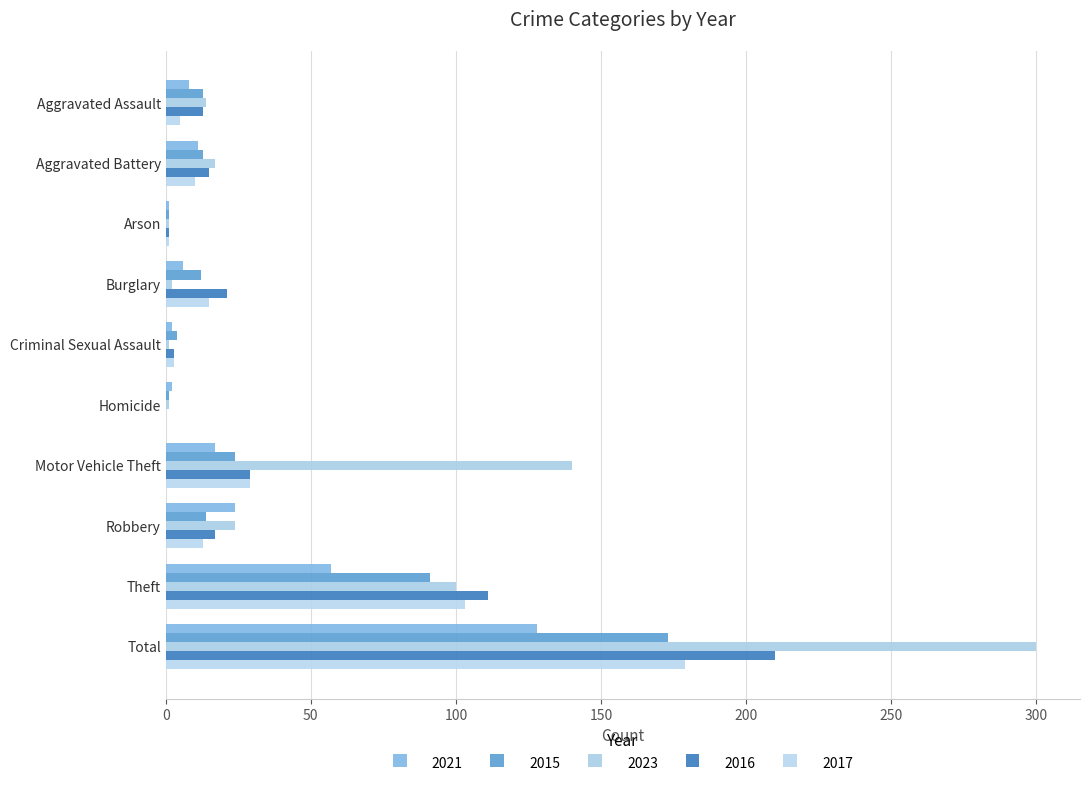

What is the difference between the second highest and minimum values in the 2016 series?

111